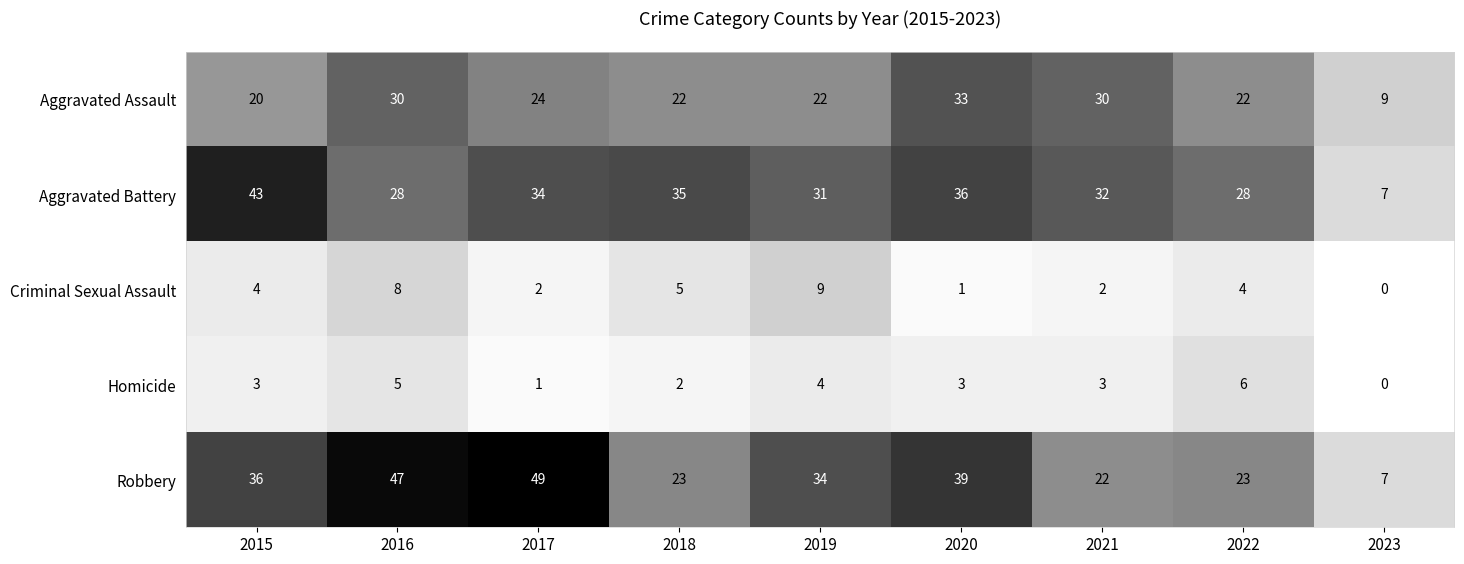

What is the sum of the Homicide values at 2020 and 2016?

8